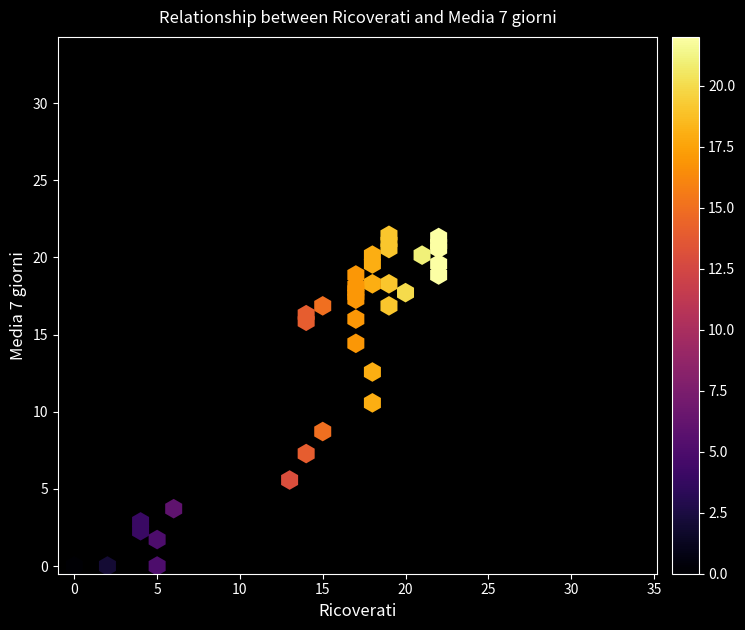

What Y value in the scatter plot is closest to 10?

10.6